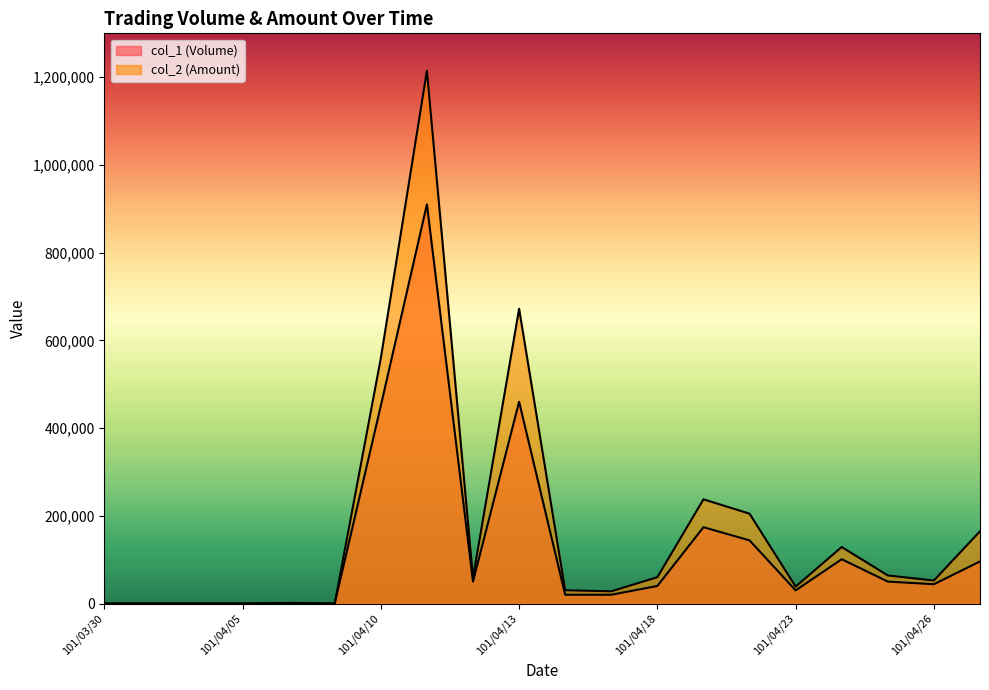

What is the difference between the second highest and second lowest values in the col_1 (Volume) series?

460000